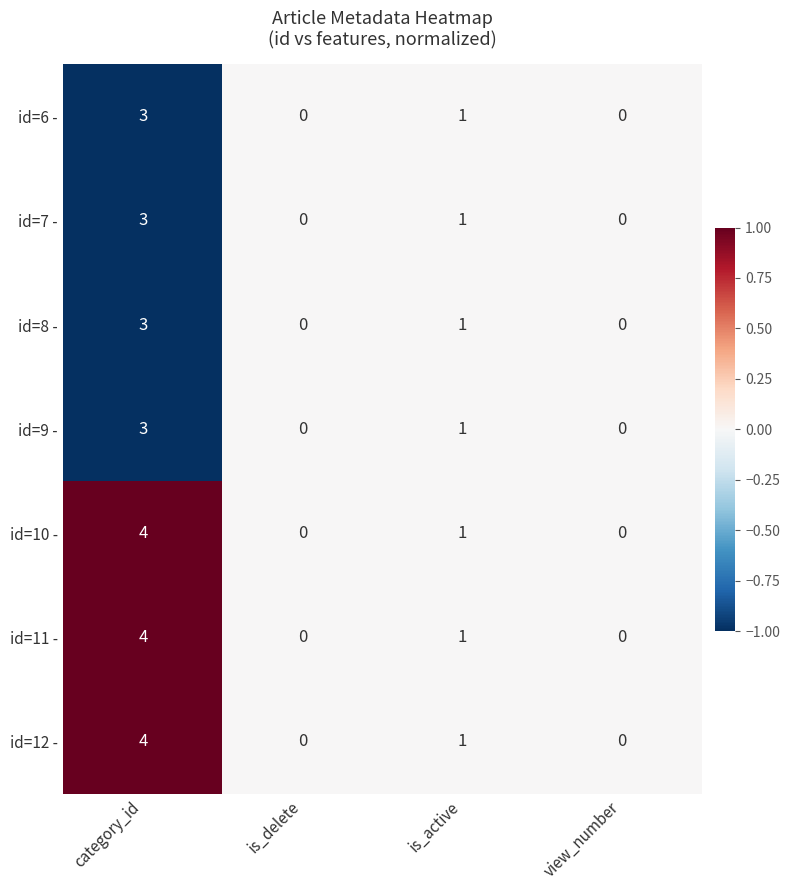

Reading left to right, what are all the values shown in this chart?

id=6 -: 3	0	1	0
id=7 -: 3	0	1	0
id=8 -: 3	0	1	0
id=9 -: 3	0	1	0
id=10 -: 4	0	1	0
id=11 -: 4	0	1	0
id=12 -: 4	0	1	0